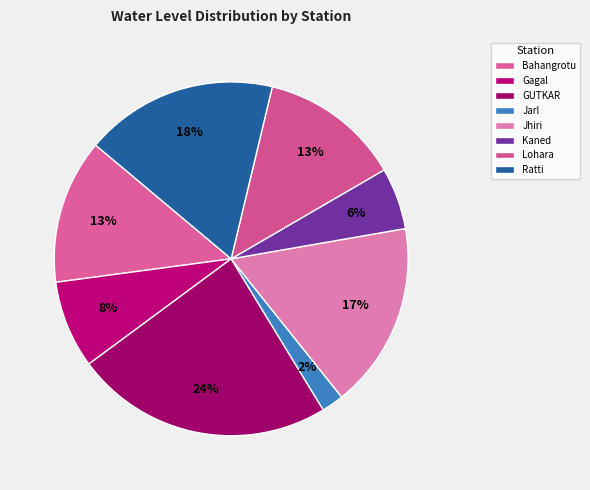

How many segments does this pie chart have?

8